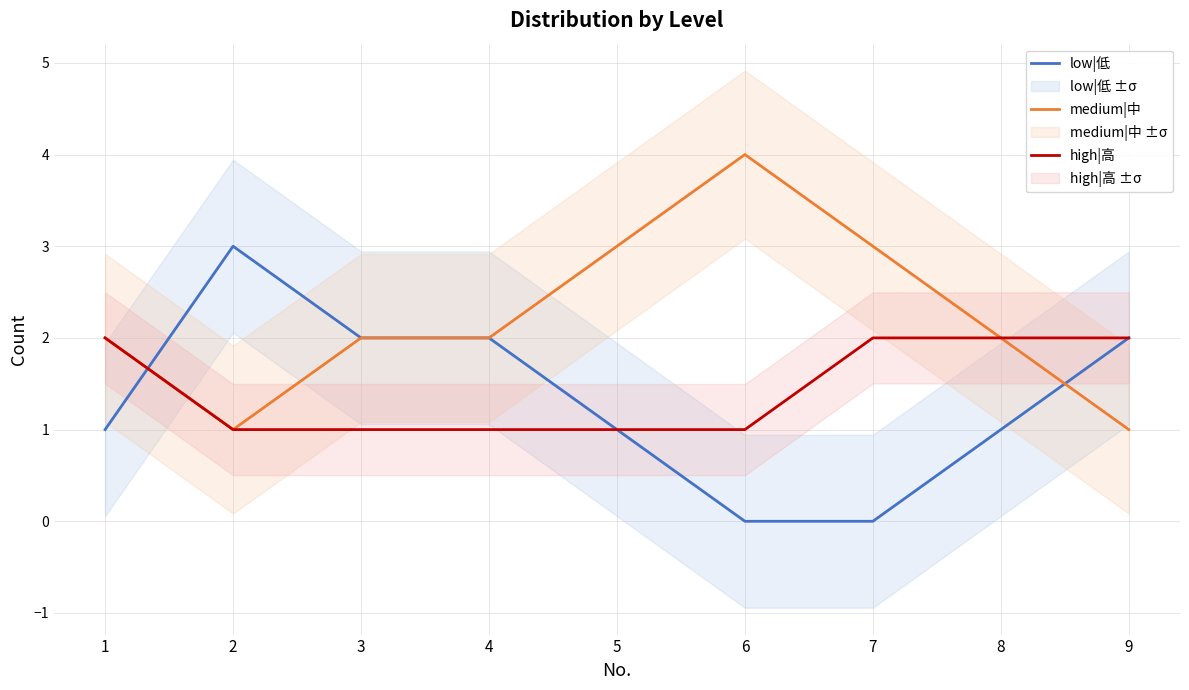

What is the approximate value of high|高 at 7?

2